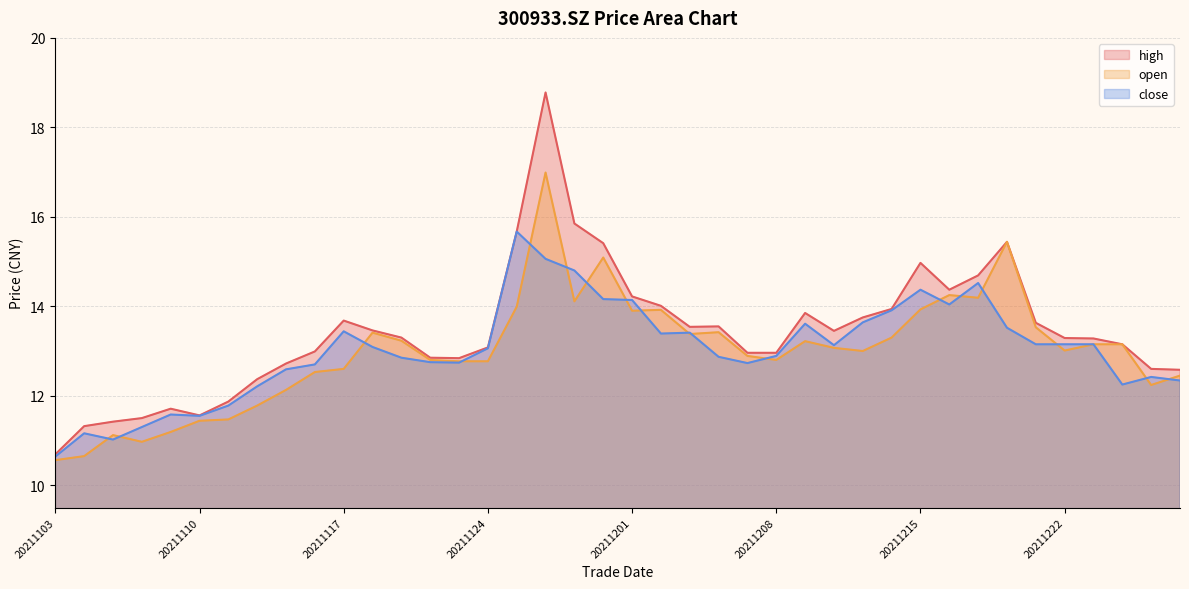

List the labels in order of close value, smallest first.

20211103, 20211105, 20211104, 20211108, 20211110, 20211109, 20211111, 20211112, 20211224, 20211228, 20211227, 20211115, 20211116, 20211207, 20211123, 20211122, 20211119, 20211206, 20211208, 20211124, 20211118, 20211210, 20211223, 20211222, 20211221, 20211202, 20211203, 20211117, 20211220, 20211209, 20211213, 20211214, 20211216, 20211201, 20211130, 20211215, 20211217, 20211129, 20211126, 20211125